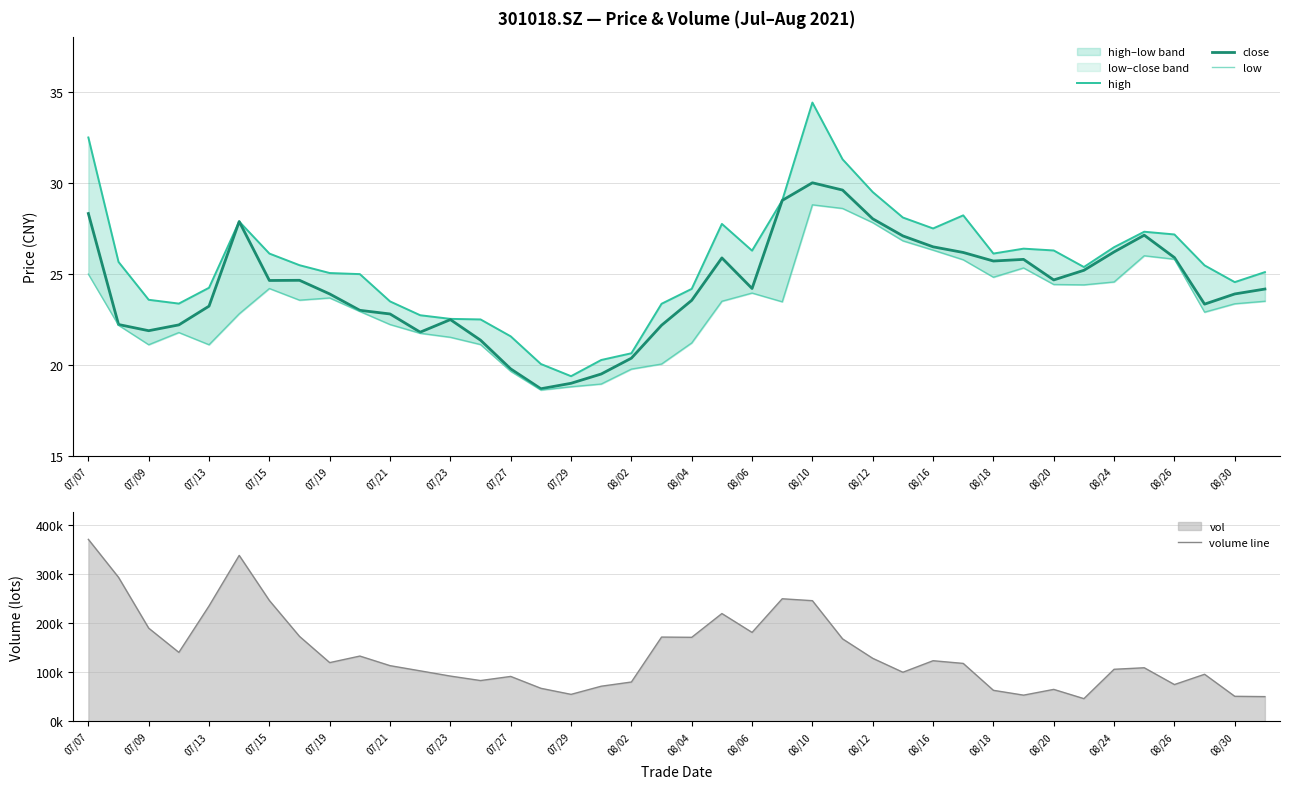

In close, how many points are lower than both neighbors (excluding endpoints)?

8